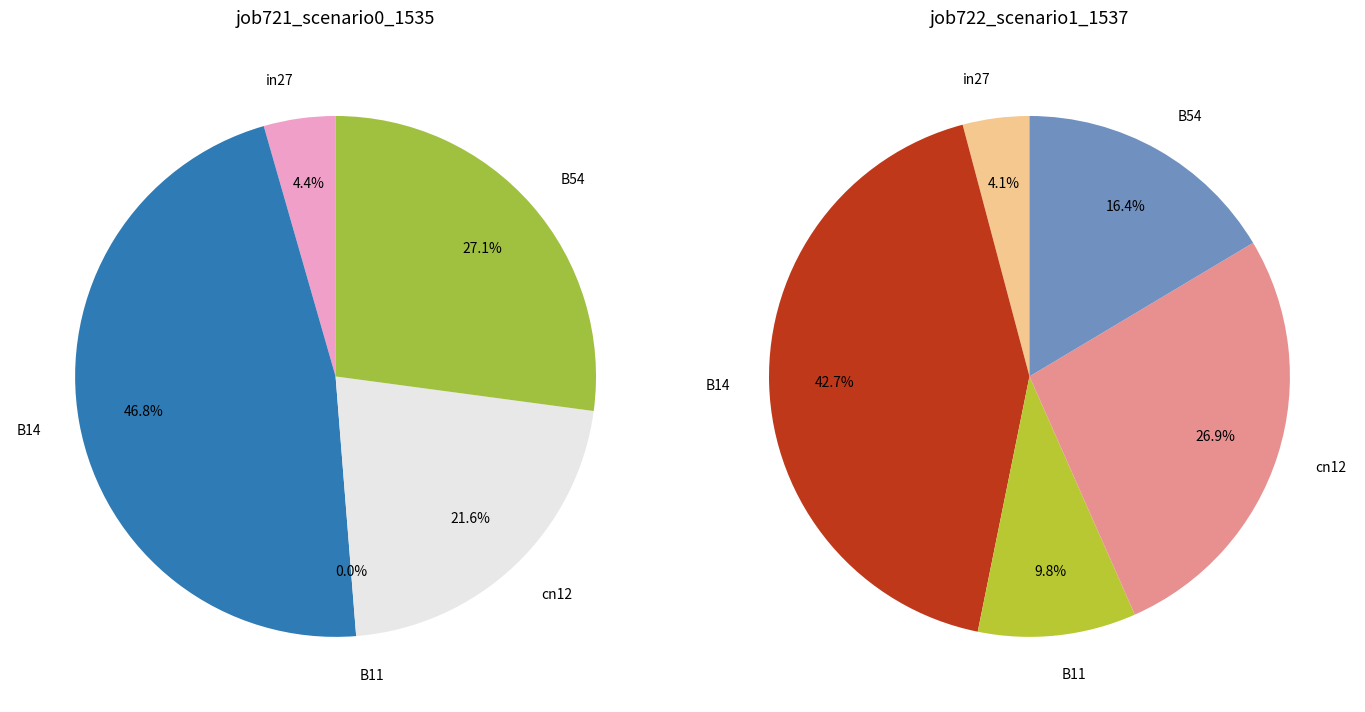

Between in27 and B14, which series saw the biggest shift?

job721_scenario0_1535